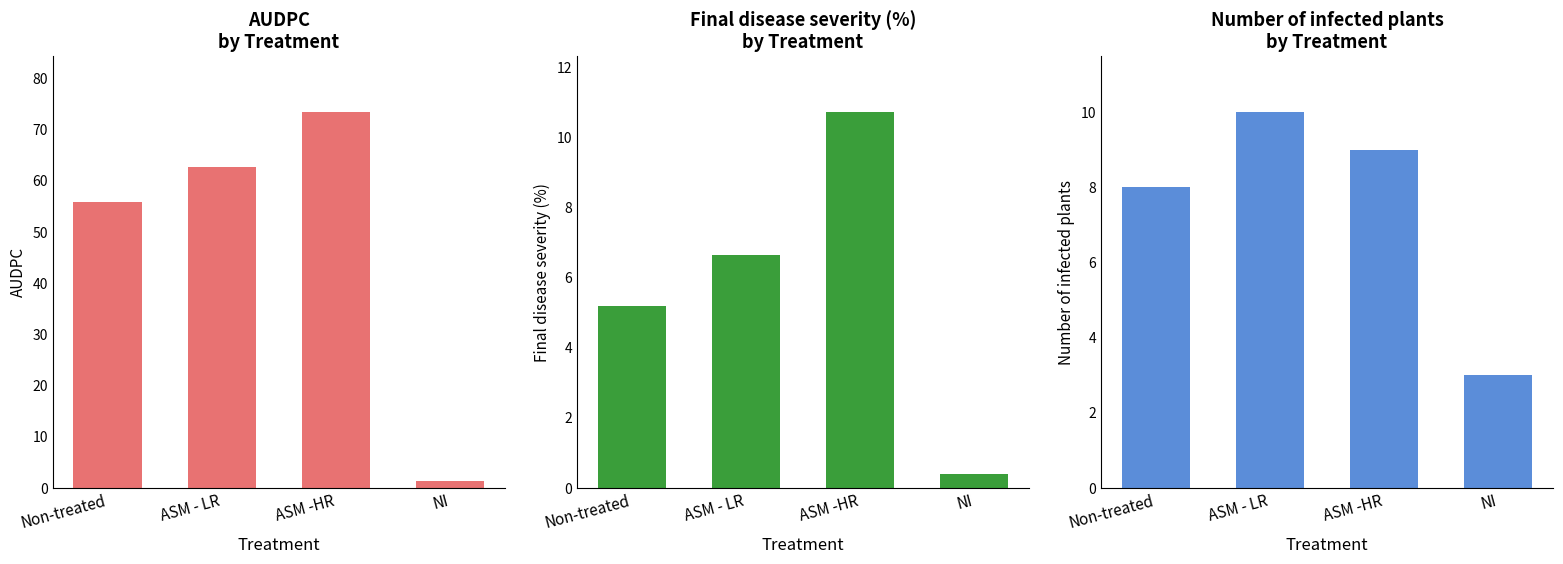

At how many categories does at least one series exceed 13?

3